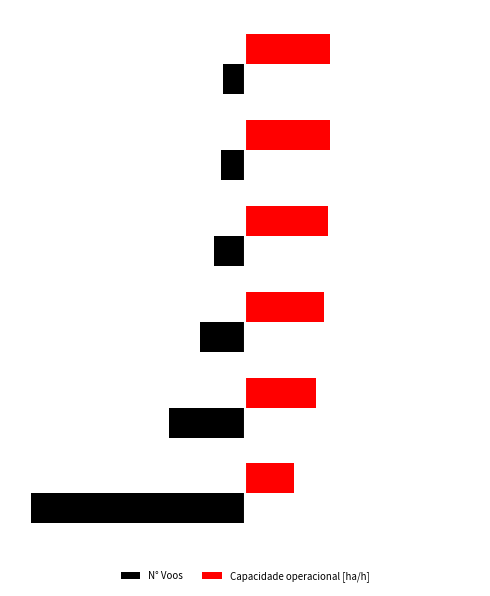

What are all the series names shown in the legend?

N° Voos, Capacidade operacional [ha/h]